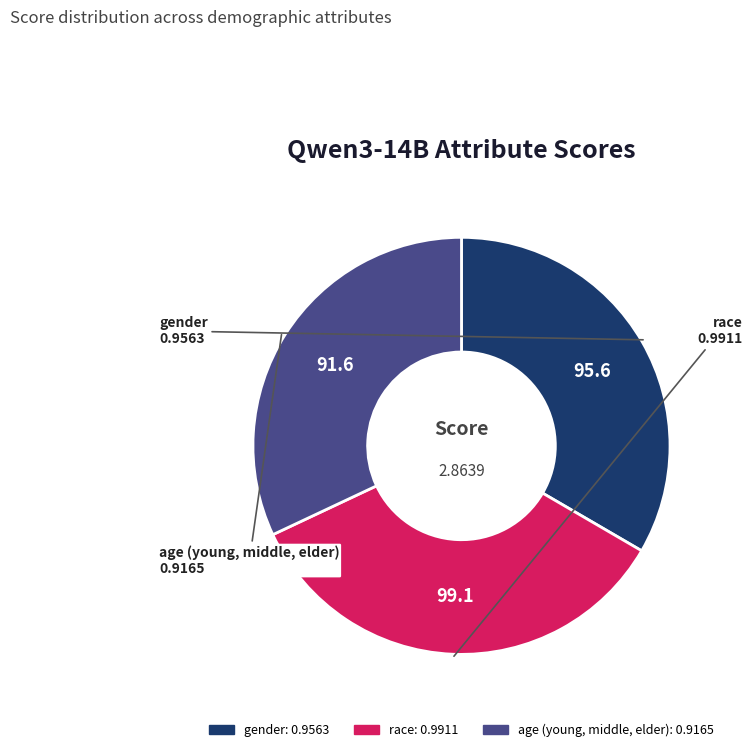

Is the sum of race and gender greater than half?

Yes